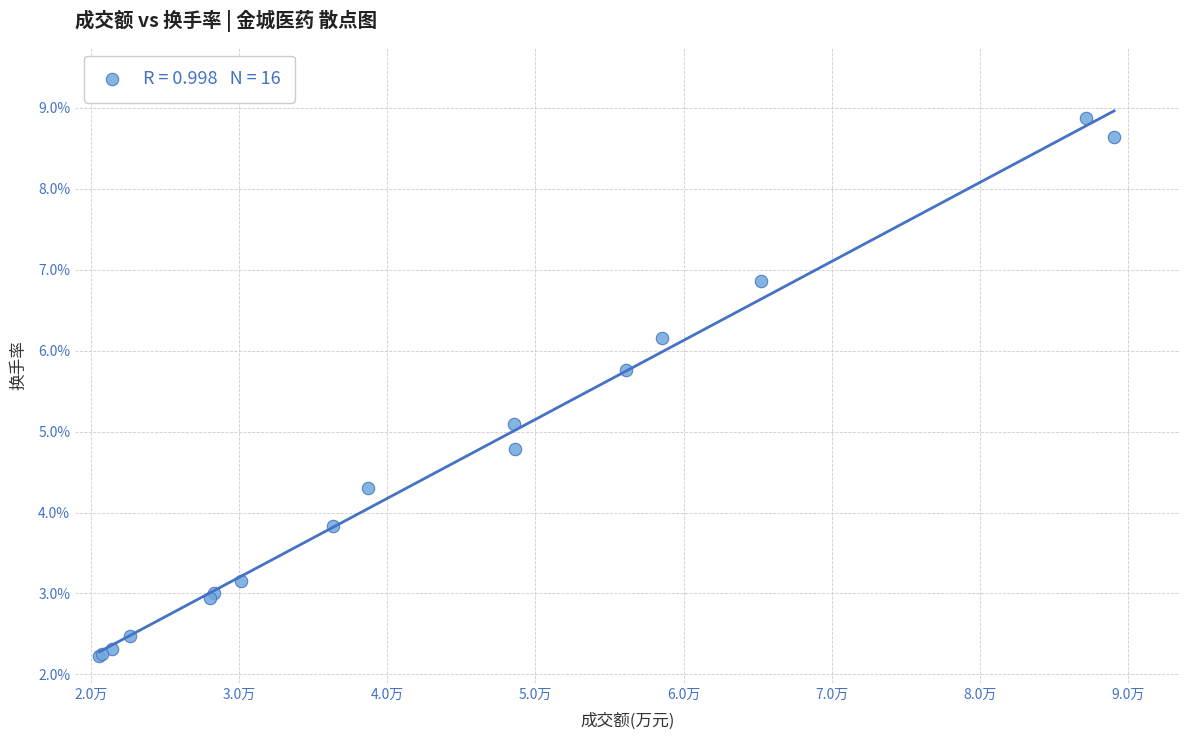

What Y value in the scatter plot is closest to 5?

5.1